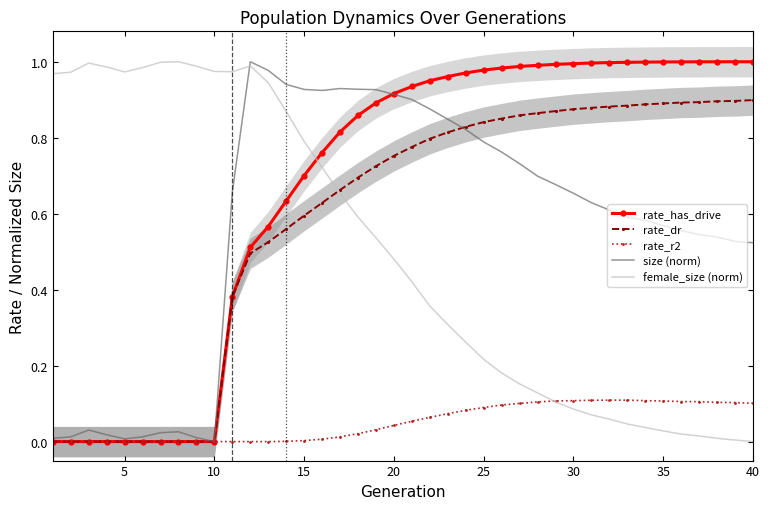

True or false: rate_dr and rate_has_drive cross at least once.

False